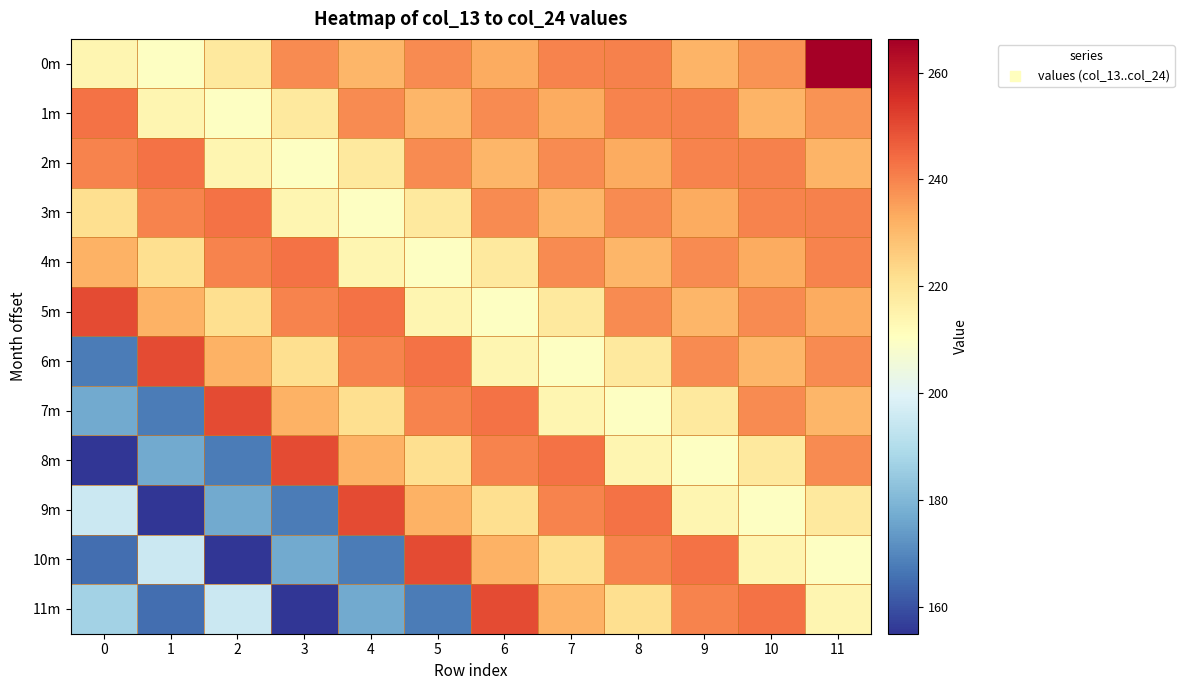

Reading right to left, extract all data points from this chart.

0m: 11=266.3	10=237.6	9=231.4	8=240.3	7=240.1	6=233.2	5=238.5	4=230.8	3=238.5	2=218.1	1=209.8	0=213.8
1m: 11=237.6	10=231.4	9=240.3	8=240.1	7=233.2	6=238.5	5=230.8	4=238.5	3=218.1	2=209.8	1=213.8	0=243.1
2m: 11=231.4	10=240.3	9=240.1	8=233.2	7=238.5	6=230.8	5=238.5	4=218.1	3=209.8	2=213.8	1=243.1	0=239.9
3m: 11=240.3	10=240.1	9=233.2	8=238.5	7=230.8	6=238.5	5=218.1	4=209.8	3=213.8	2=243.1	1=239.9	0=221.6
4m: 11=240.1	10=233.2	9=238.5	8=230.8	7=238.5	6=218.1	5=209.8	4=213.8	3=243.1	2=239.9	1=221.6	0=231.8
5m: 11=233.2	10=238.5	9=230.8	8=238.5	7=218.1	6=209.8	5=213.8	4=243.1	3=239.9	2=221.6	1=231.8	0=250.0
6m: 11=238.5	10=230.8	9=238.5	8=218.1	7=209.8	6=213.8	5=243.1	4=239.9	3=221.6	2=231.8	1=250.0	0=168.0
7m: 11=230.8	10=238.5	9=218.1	8=209.8	7=213.8	6=243.1	5=239.9	4=221.6	3=231.8	2=250.0	1=168.0	0=177.0
8m: 11=238.5	10=218.1	9=209.8	8=213.8	7=243.1	6=239.9	5=221.6	4=231.8	3=250.0	2=168.0	1=177.0	0=155.0
9m: 11=218.1	10=209.8	9=213.8	8=243.1	7=239.9	6=221.6	5=231.8	4=250.0	3=168.0	2=177.0	1=155.0	0=195.0
10m: 11=209.8	10=213.8	9=243.1	8=239.9	7=221.6	6=231.8	5=250.0	4=168.0	3=177.0	2=155.0	1=195.0	0=165.0
11m: 11=213.8	10=243.1	9=239.9	8=221.6	7=231.8	6=250.0	5=168.0	4=177.0	3=155.0	2=195.0	1=165.0	0=187.0